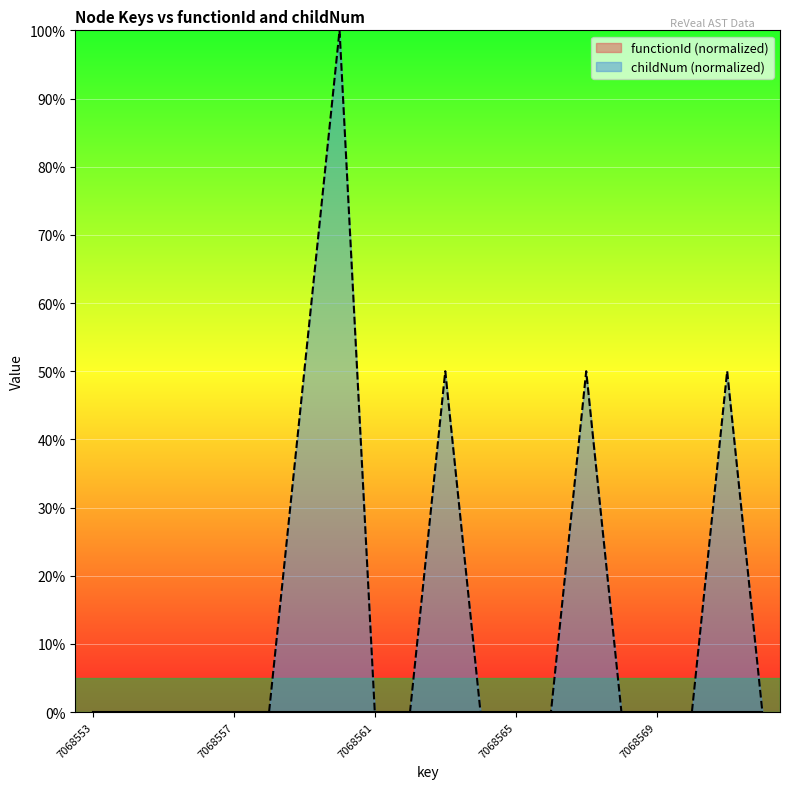

What is the greatest value displayed?

100.0